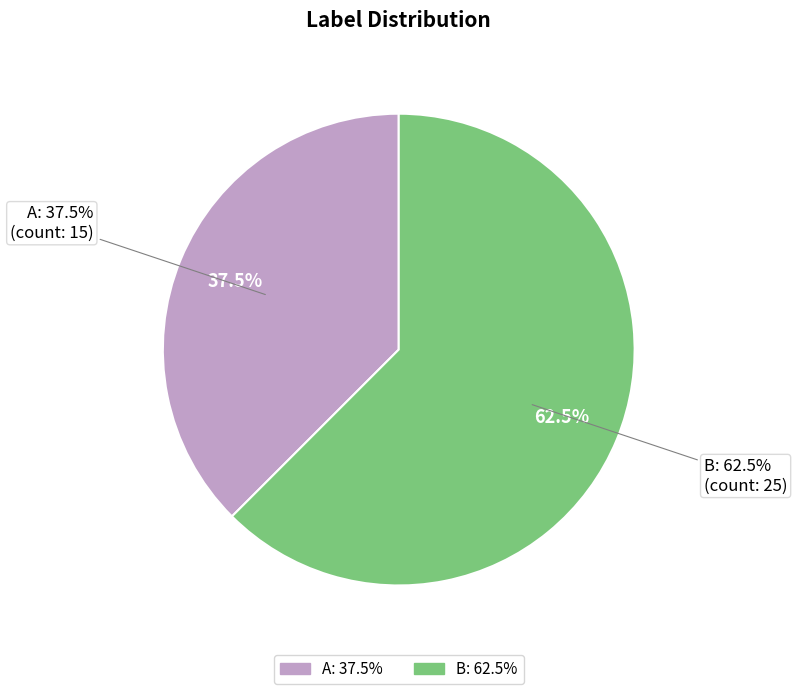

What percentage do B and A together represent?

100.0%